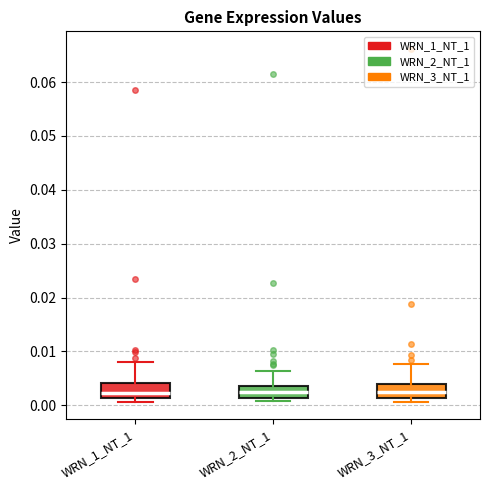

Reading left to right, transcribe this box plot: for each box, give where its median line is, the range the box spans, and where its two whiskers end, as read against the y-axis. The values are not printed on the chart, so give them approximately, as read against the axis.

WRN_1_NT_1: median 0.002, box 0.001 to 0.004, whiskers 0.001 (just below the box's lower edge) to 0.008
WRN_2_NT_1: median 0.003, box 0.001 to 0.004, whiskers 0.001 (just below the box's lower edge) to 0.006
WRN_3_NT_1: median 0.002, box 0.001 to 0.004, whiskers 0.001 (just below the box's lower edge) to 0.008